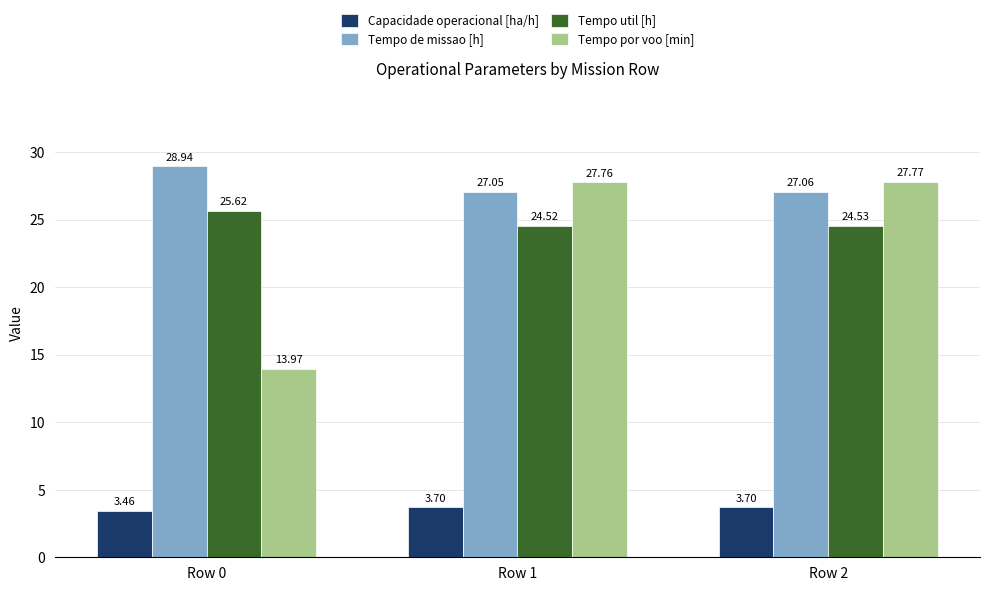

Is it true that Tempo de missao [h] equals 16.5 at Row 1?

False